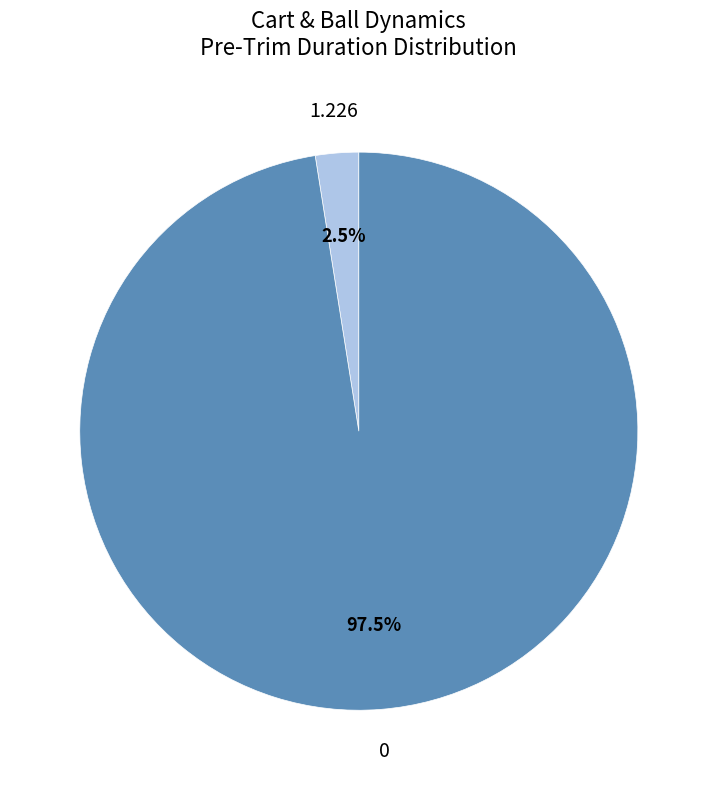

Is there any slice that represents more than half of the pie?

Yes